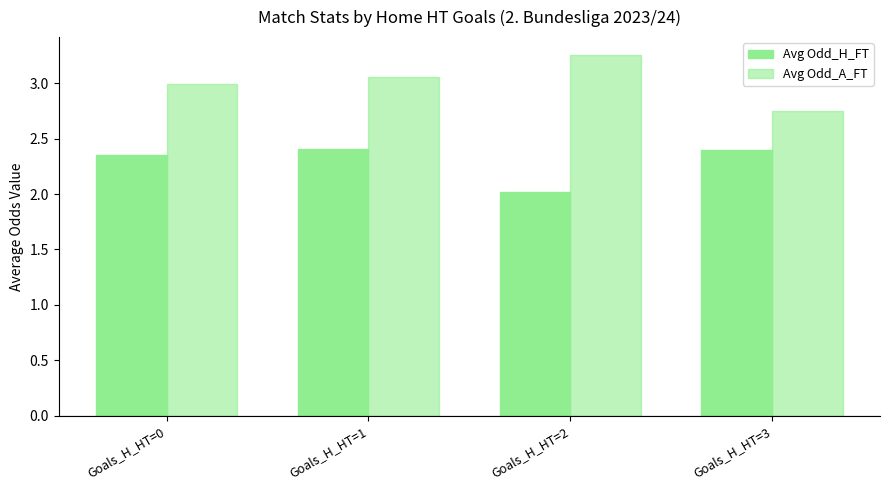

Count the number of categories in the chart.

4